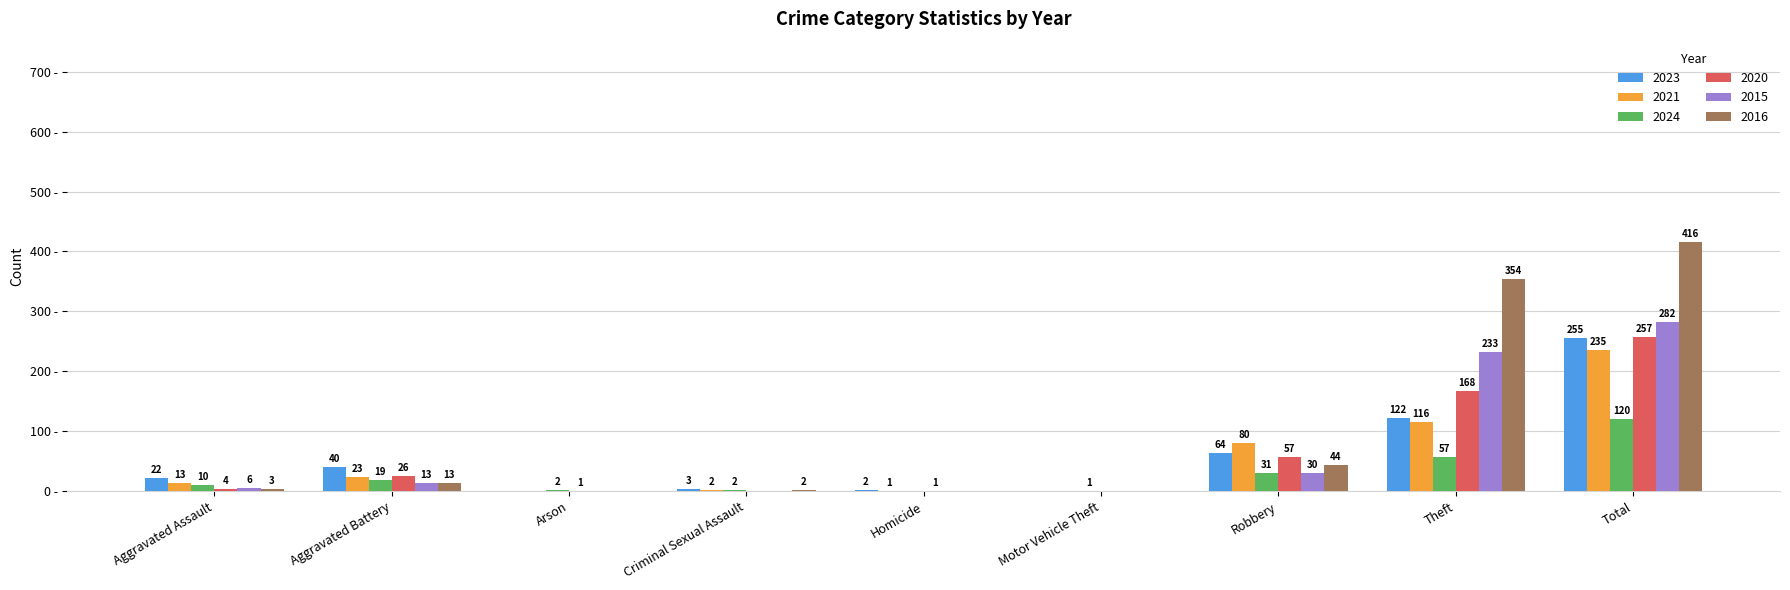

At which label is 2015 closest to 141?

Theft